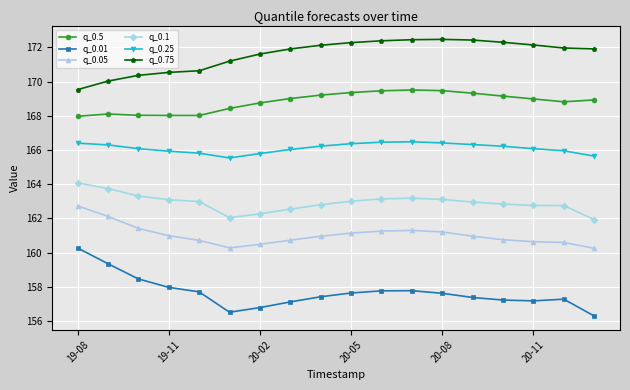

List the series in order of their peak value, highest first.

q_0.75, q_0.5, q_0.25, q_0.1, q_0.05, q_0.01